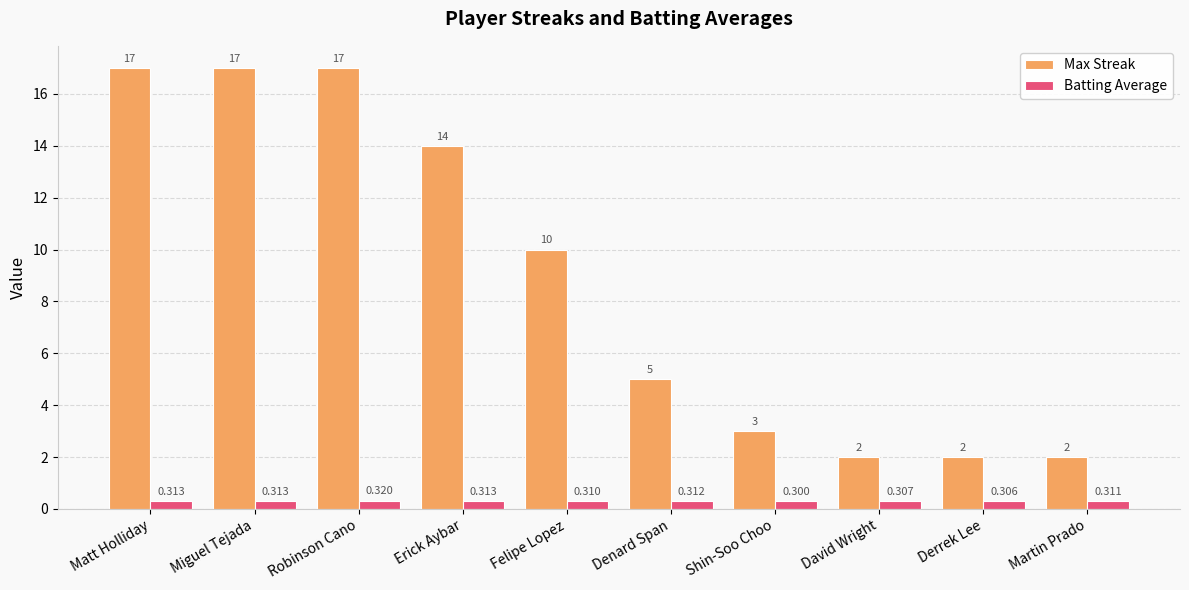

What is the total value across all series at Erick Aybar?

14.3